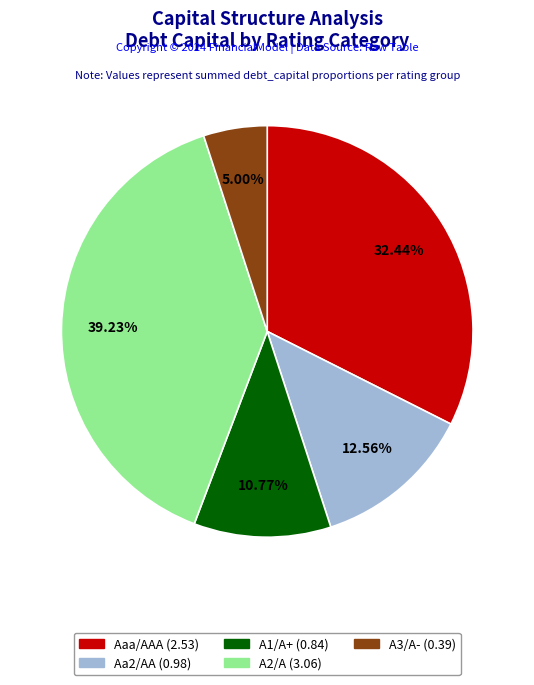

To the nearest percent, what is the combined percentage of A1/A+ and A3/A-?

16%